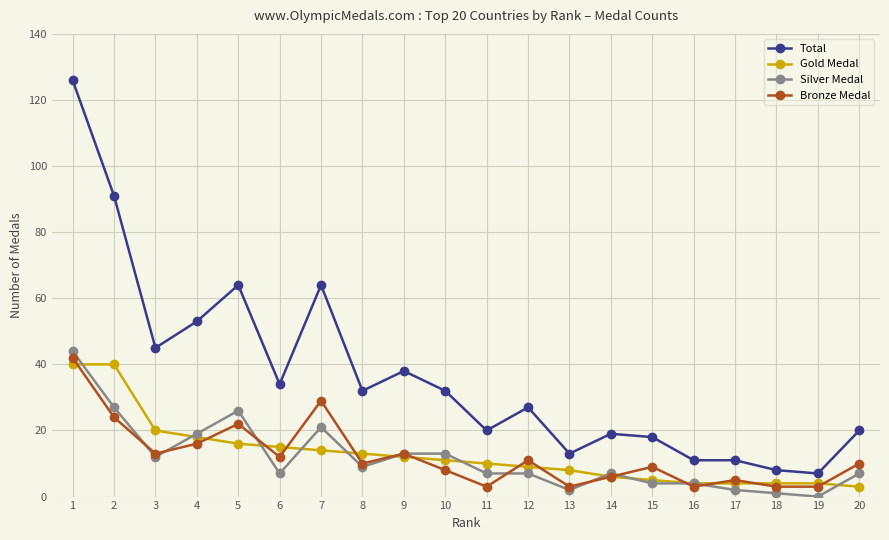

What is the sum of all Gold Medal values?

256